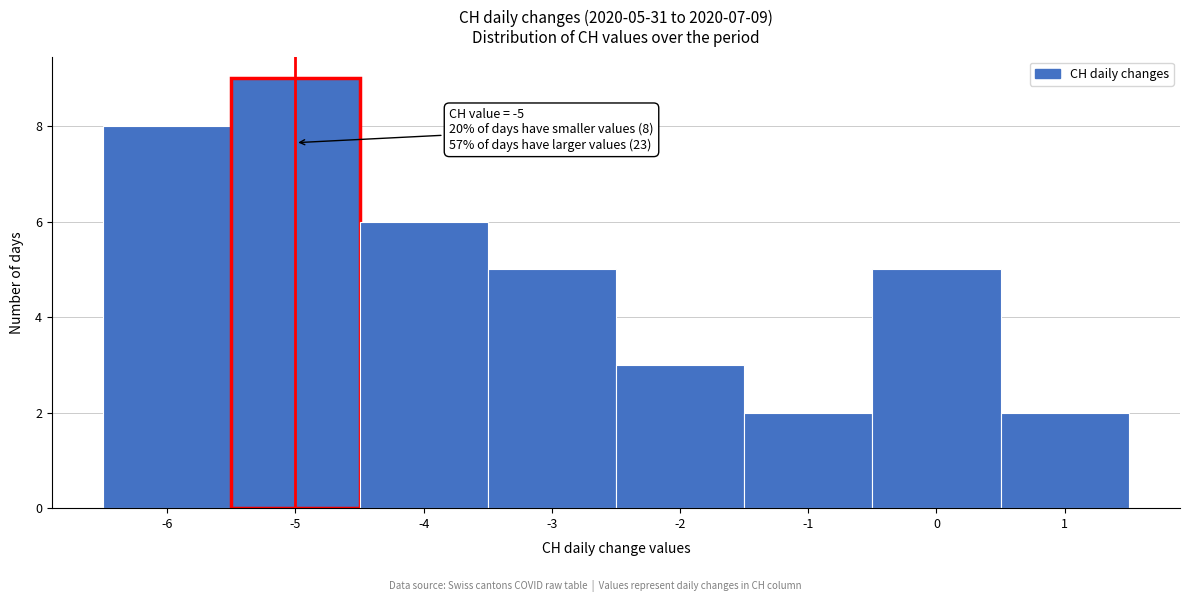

Over which range of the x-axis is the bar tallest?

-5.5 to -4.5